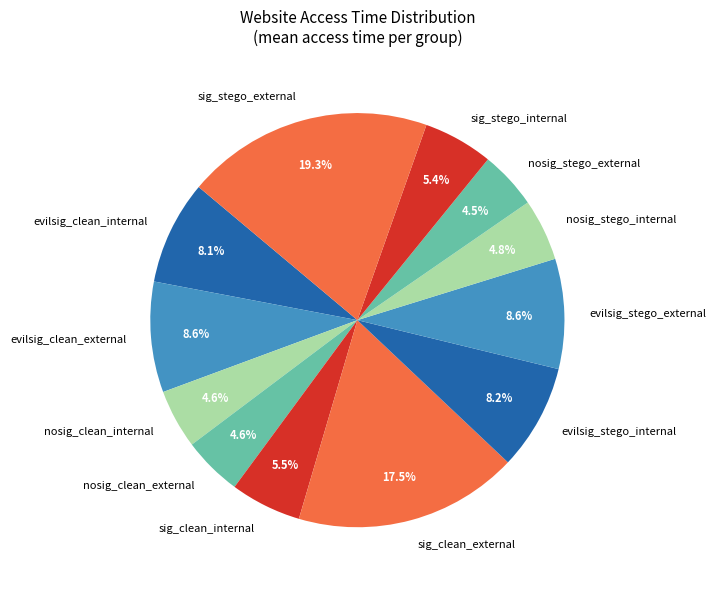

What portion of the pie excludes nosig_clean_external?

95.4%